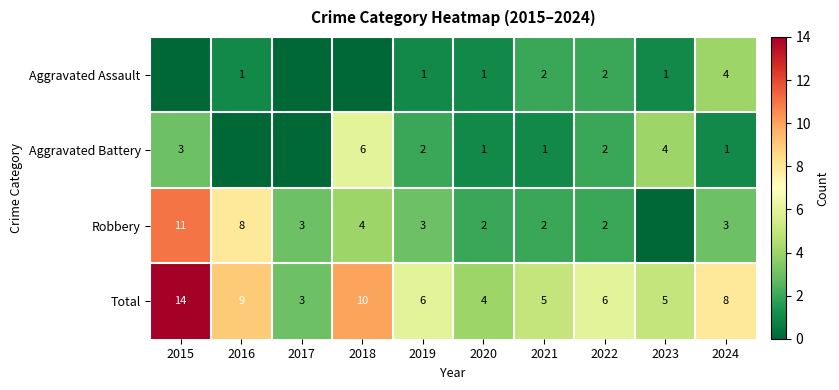

Which category has the highest value in the Total series?

2015